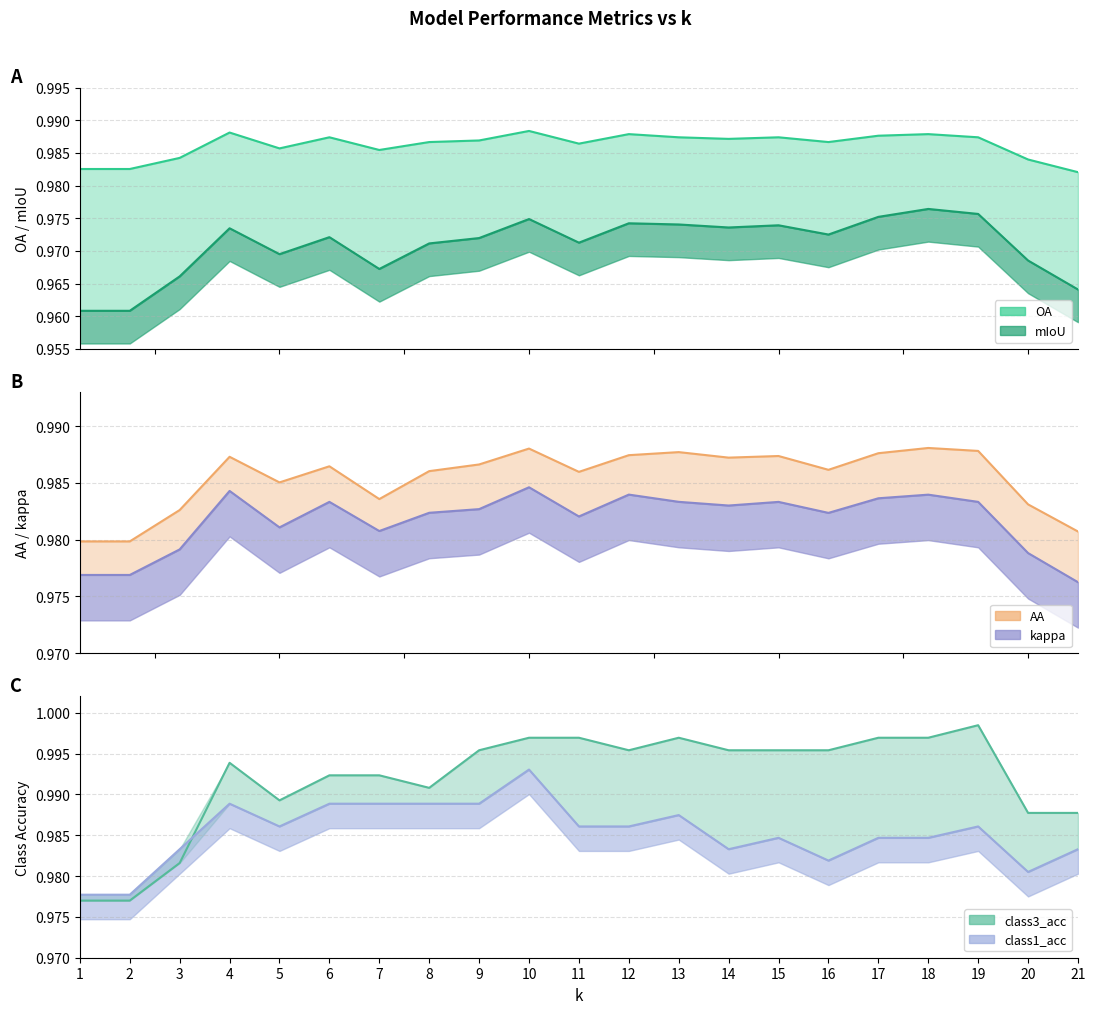

What is the maximum value shown in the chart?

1.0